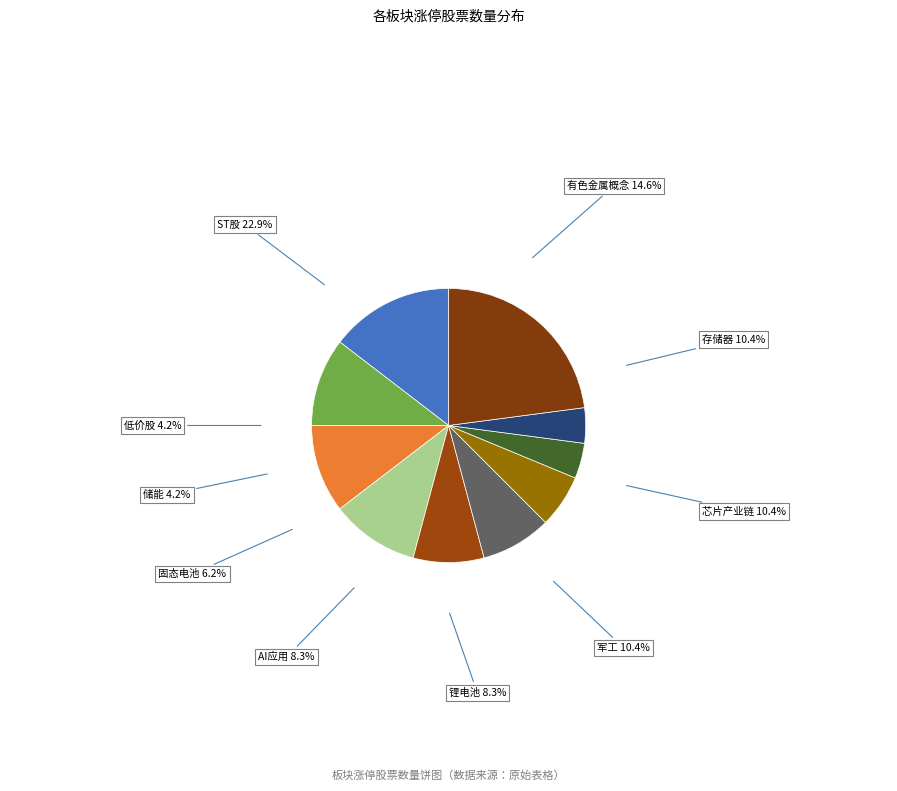

What is the largest slice in the pie chart?

ST股